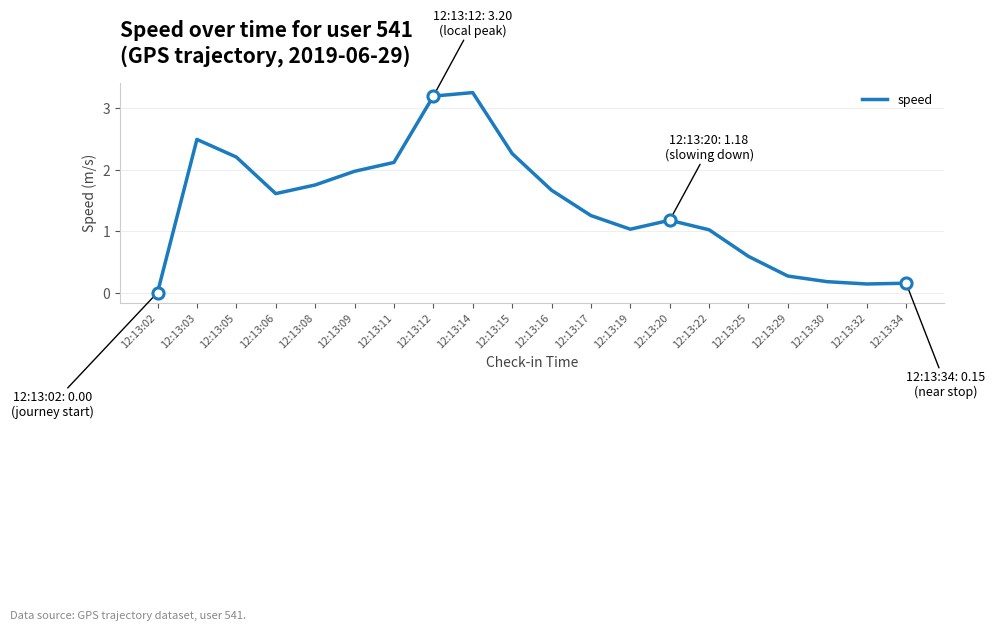

At which label does the data first exceed 1?

12:13:03